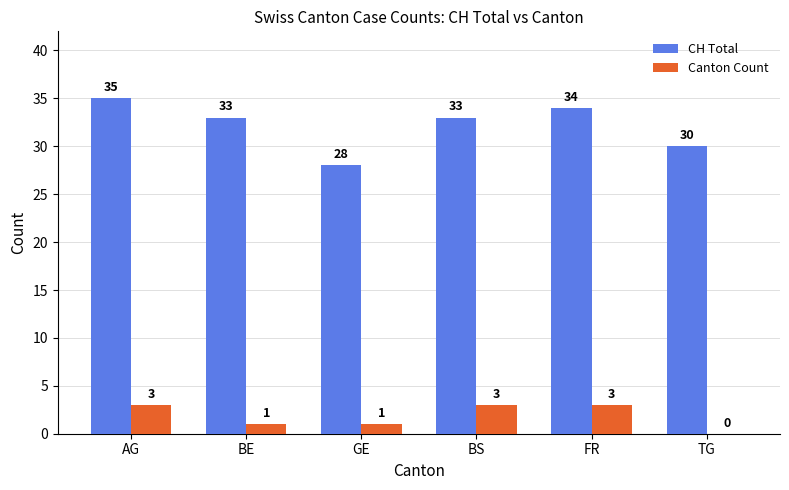

Does the chart contain stacked bars?

No